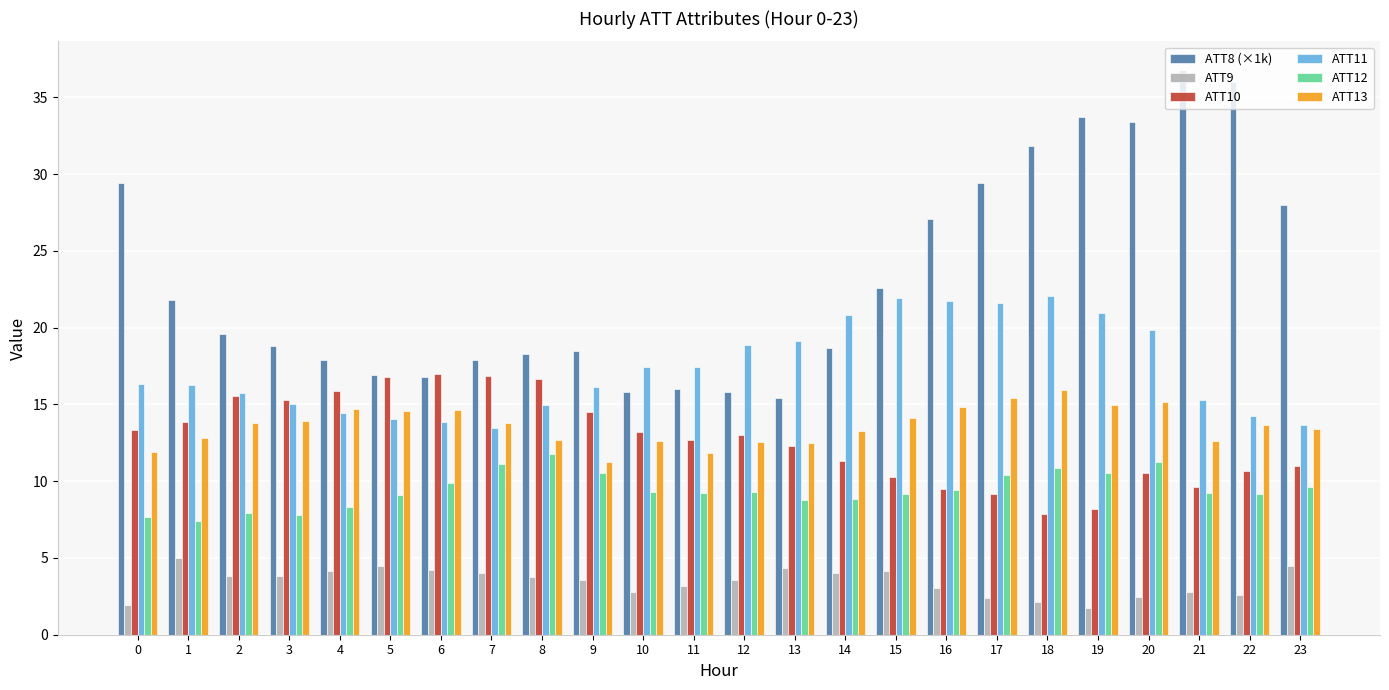

True or false: ATT12 has a value of 14.5 at 10.

False